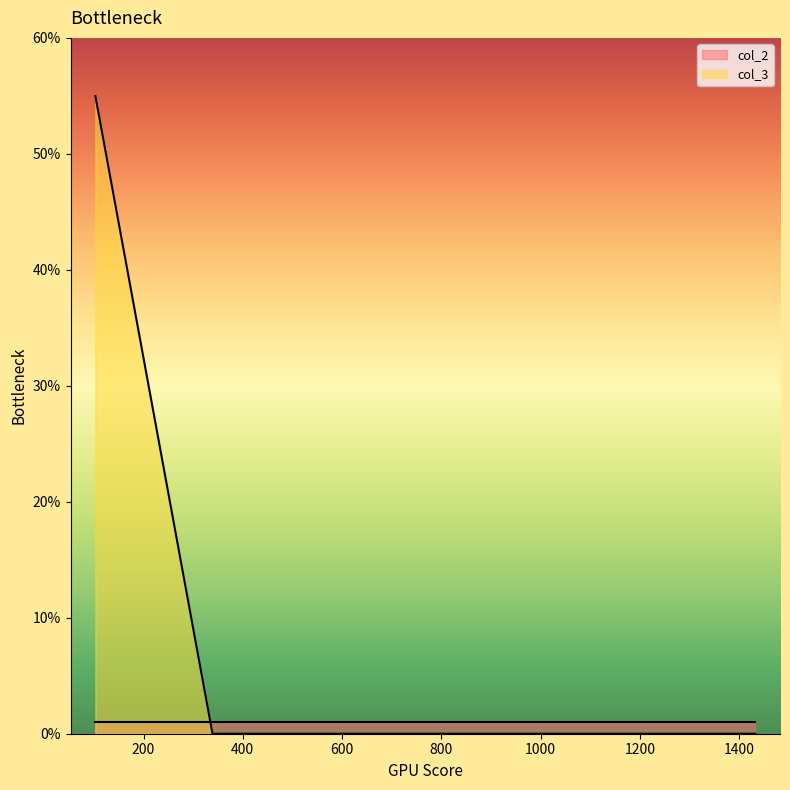

List the labels in order of value, smallest first.

1315, 1370, 417, 339, 1432, 103